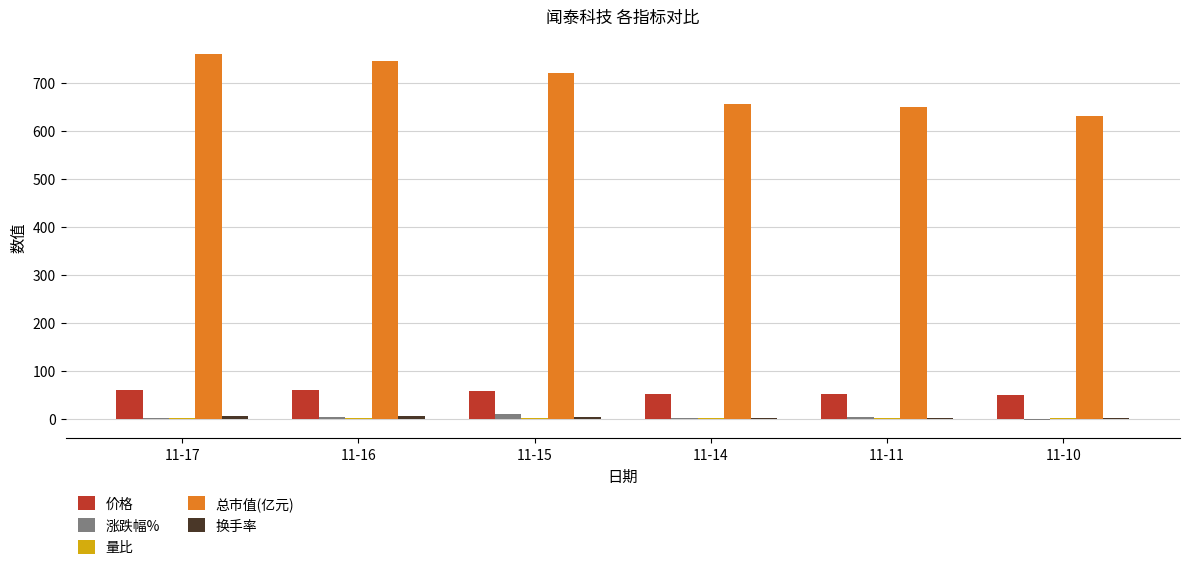

What is the maximum value for 总市值(亿元)?

758.9